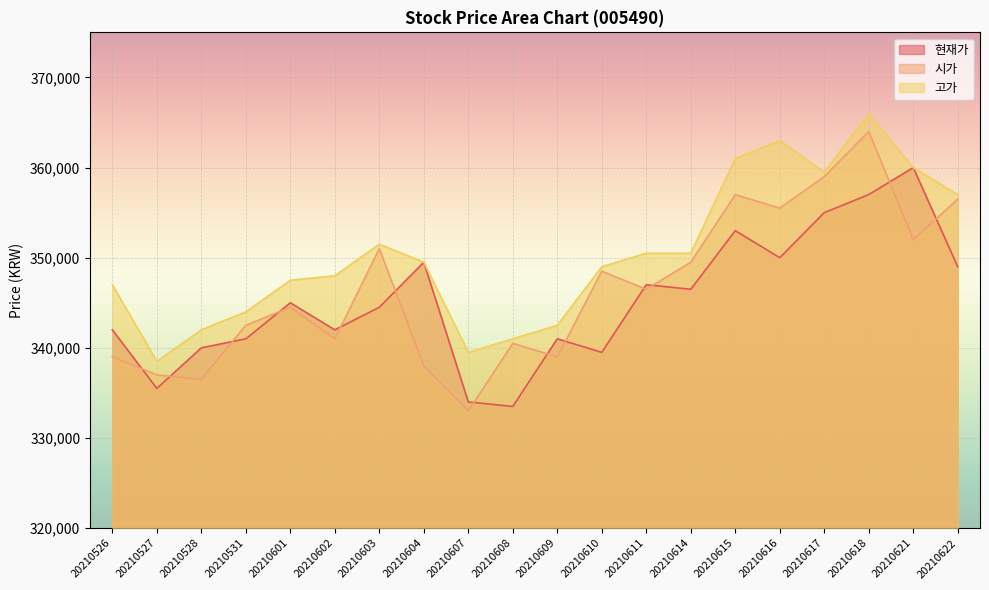

Reading left to right, transcribe all the data shown in this chart.

현재가: 342000	335500	340000	341000	345000	342000	344500	349500	334000	333500	341000	339500	347000	346500	353000	350000	355000	357000	360000	349000
시가: 339000	337000	336500	342500	344500	341000	351000	338000	333000	340500	339000	348500	346500	349500	357000	355500	359000	364000	352000	356500
고가: 347000	338500	342000	344000	347500	348000	351500	349500	339500	341000	342500	349000	350500	350500	361000	363000	359500	366000	360000	357000